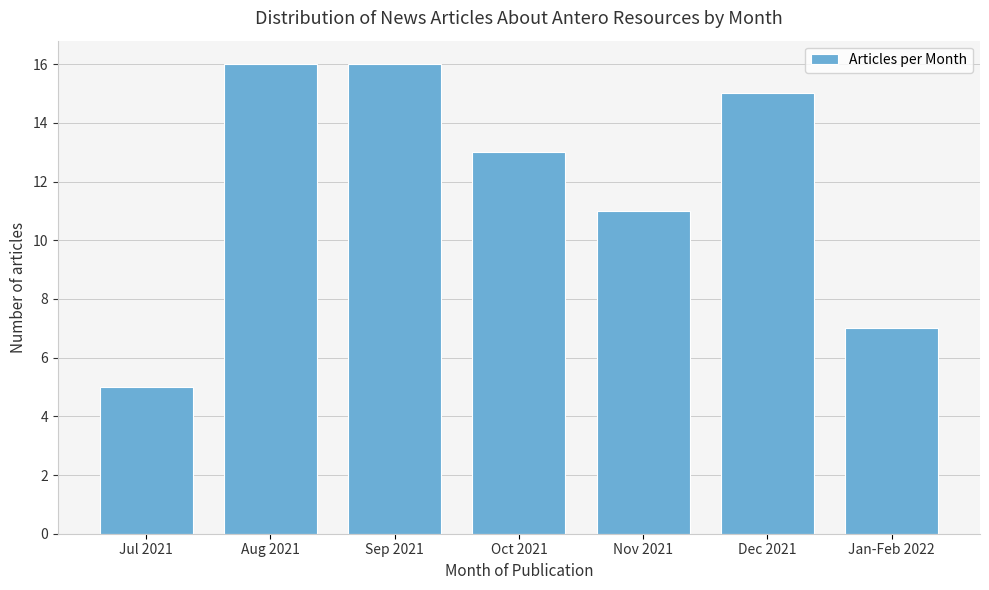

Reading right to left, list all the values displayed in this chart.

Jan-Feb 2022=7	Dec 2021=15	Nov 2021=11	Oct 2021=13	Sep 2021=16	Aug 2021=16	Jul 2021=5